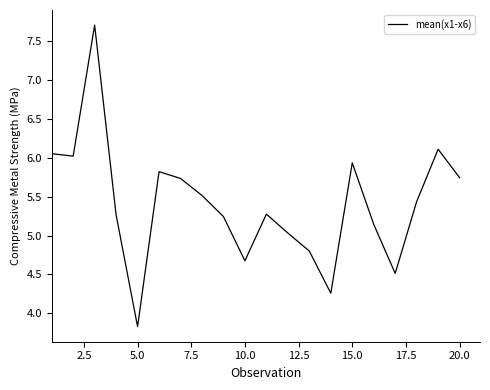

What is the minimum value shown in the chart?

3.8